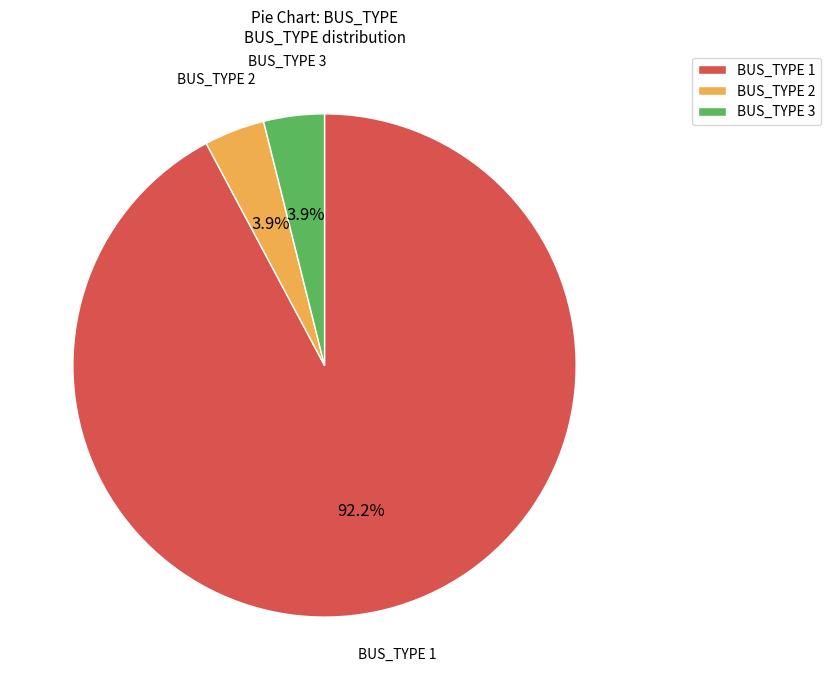

Between BUS_TYPE 1 and BUS_TYPE 3, which is larger?

BUS_TYPE 1